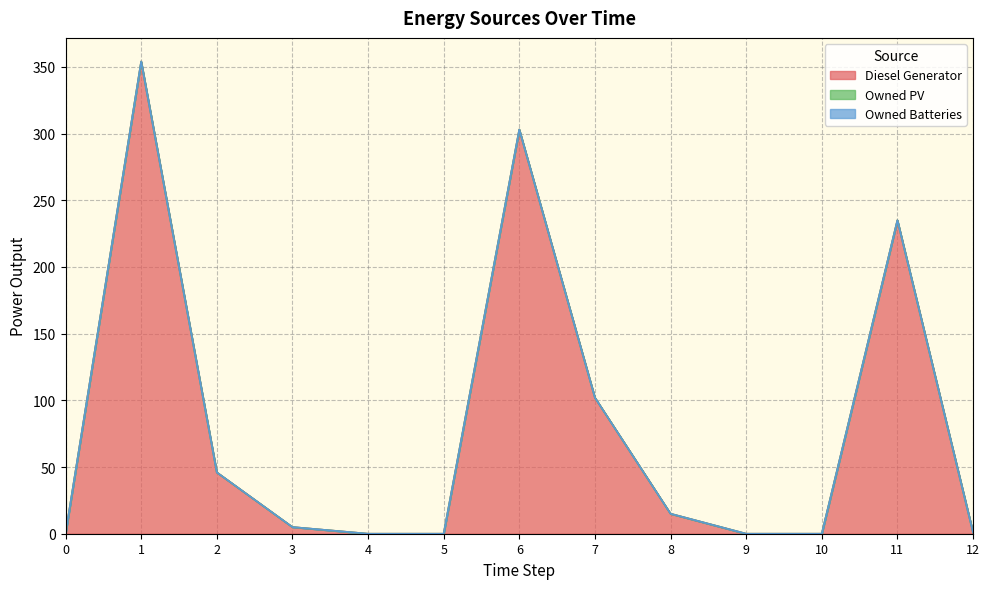

The value of Diesel Generator at 11 is 340. True or false?

False